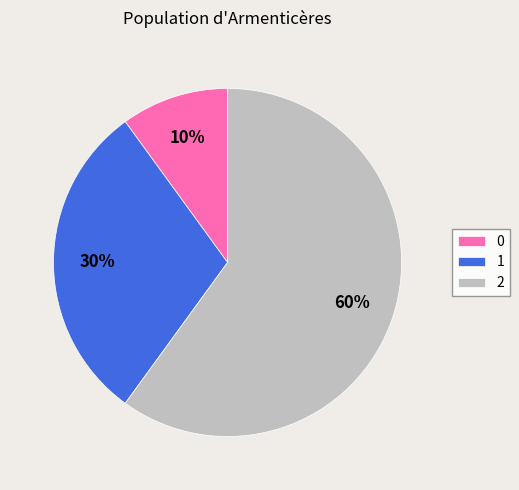

Approximately how many times larger is the value at 2 compared to 0?

6.0